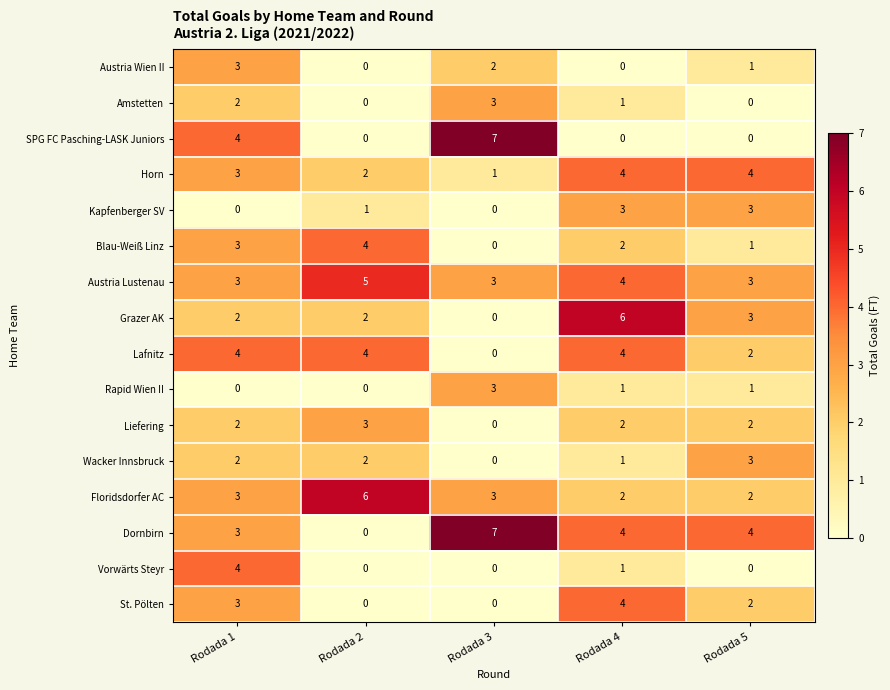

At which label is Amstetten closest to 1?

Rodada 4